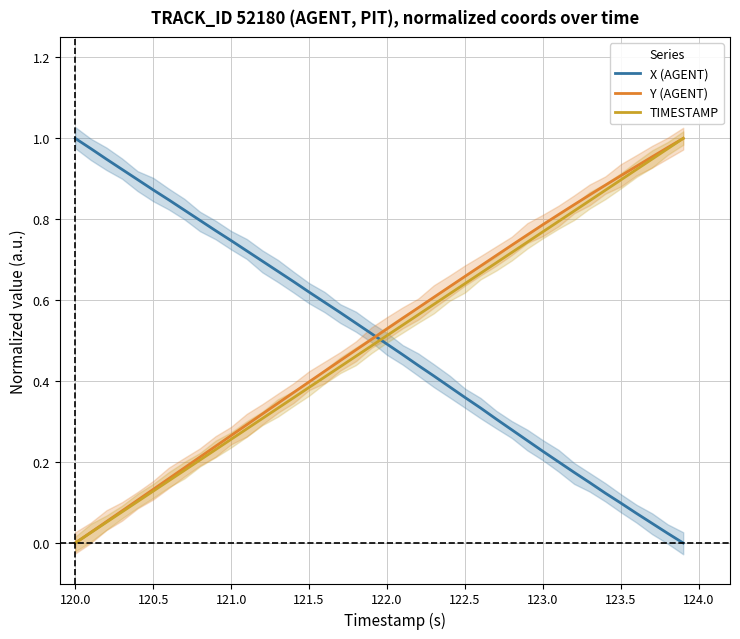

How many times do TIMESTAMP and X (AGENT) cross each other?

1